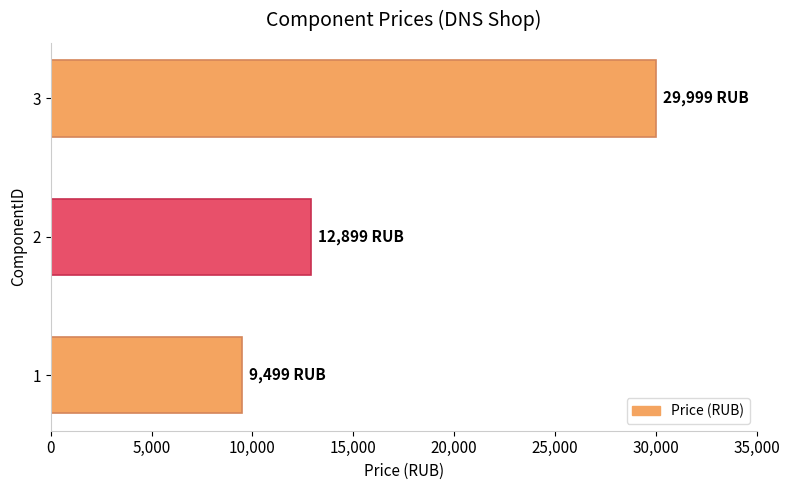

Reading top to bottom, extract all data points from this chart.

3=29999	2=12899	1=9499